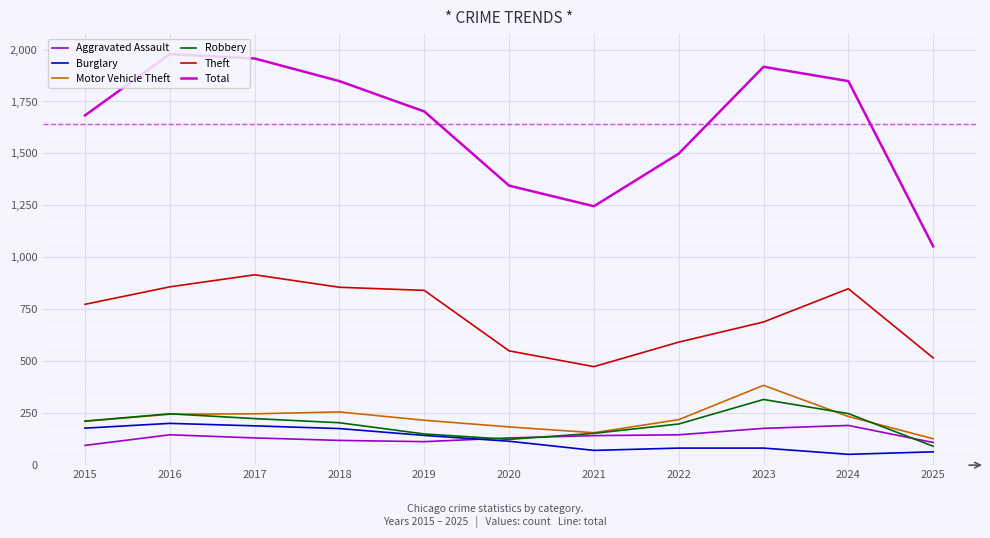

Read the Motor Vehicle Theft value at 2019, to the nearest 5.

215